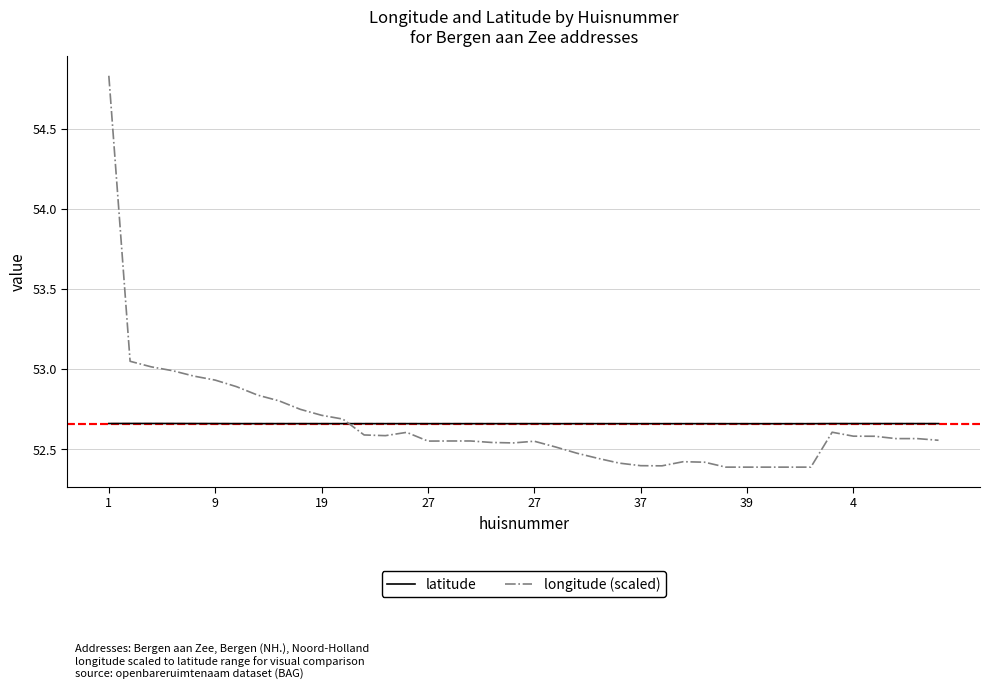

List the series in order of their peak value, highest first.

longitude (scaled), latitude